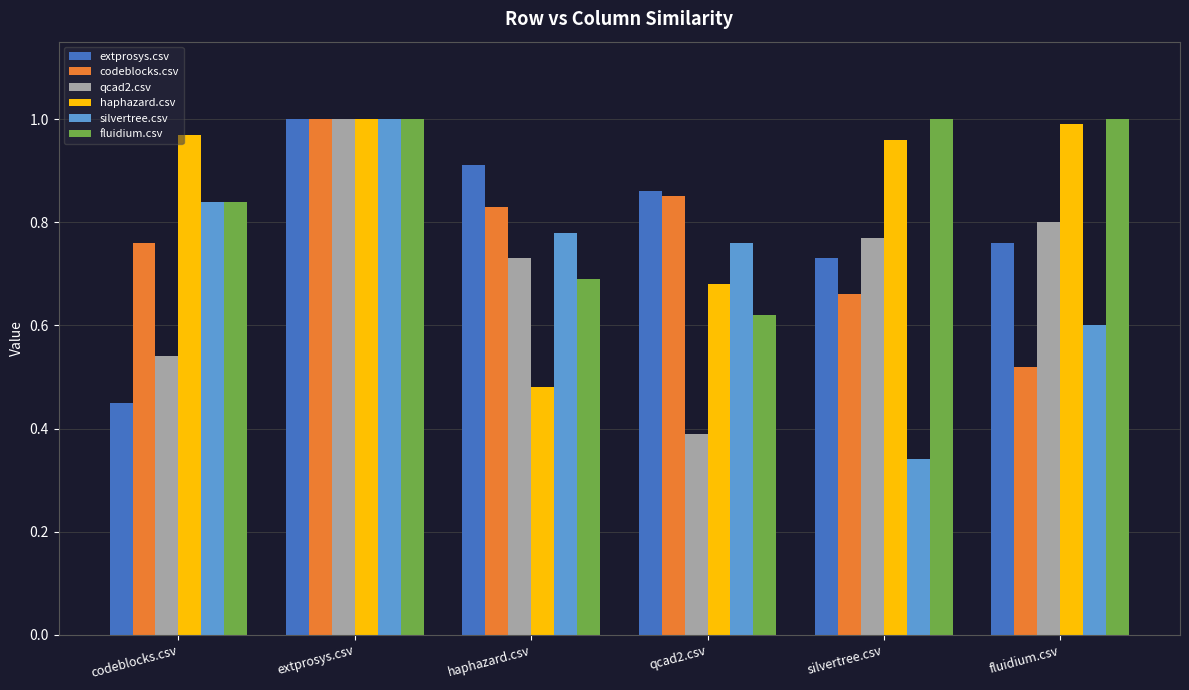

What position from the right is haphazard.csv?

4